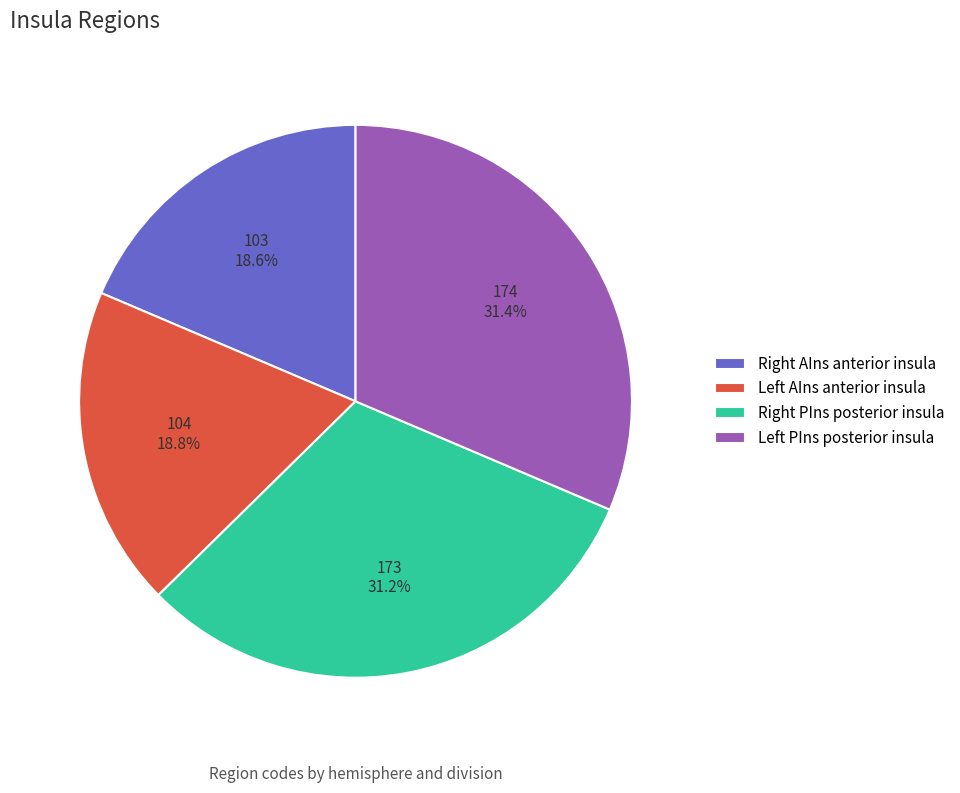

How many segments does this pie chart have?

4